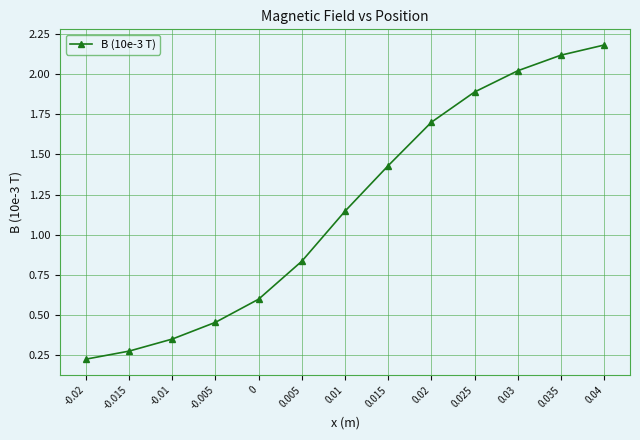

How many series are shown in this chart?

1